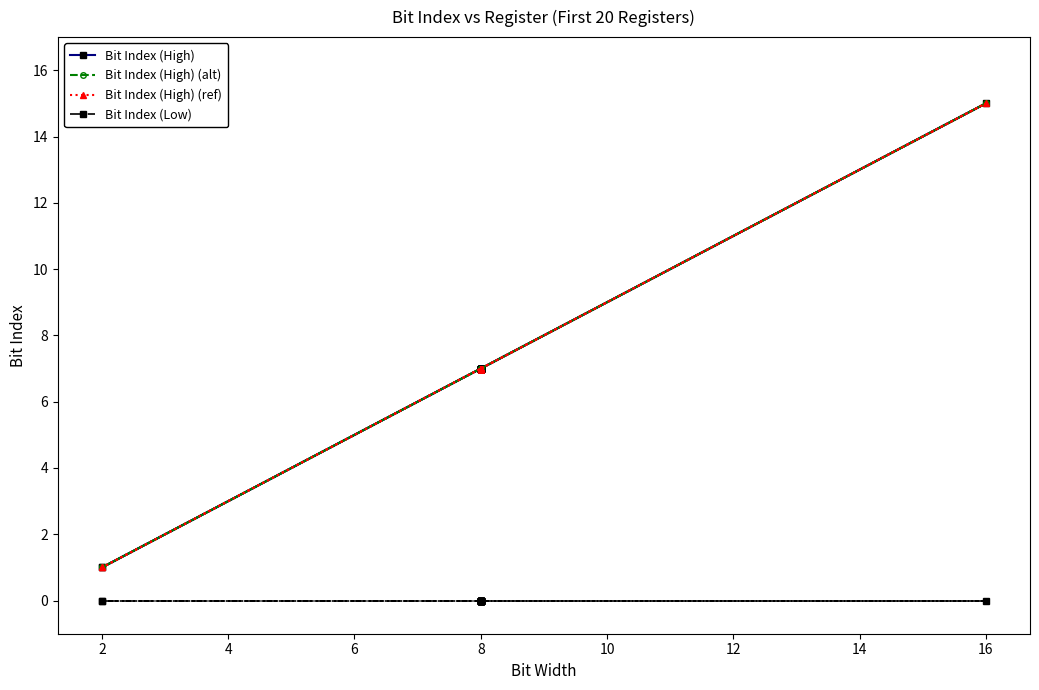

What are all the series names shown in the legend?

Bit Index (High), Bit Index (High) (alt), Bit Index (High) (ref), Bit Index (Low)